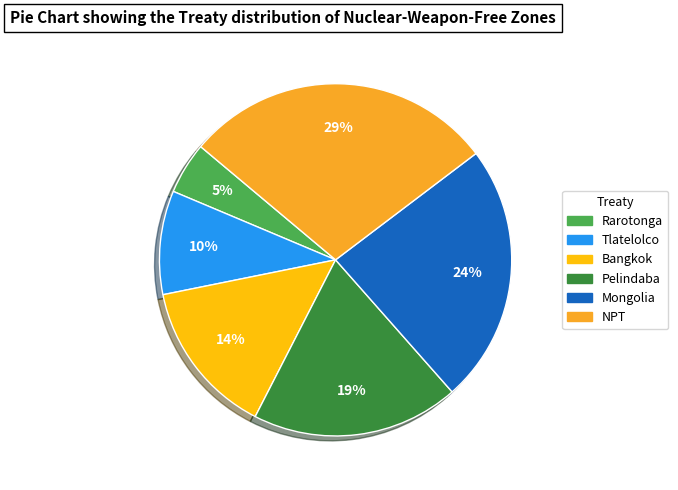

To the nearest percent, what is the difference between the largest and smallest slice percentages?

24%